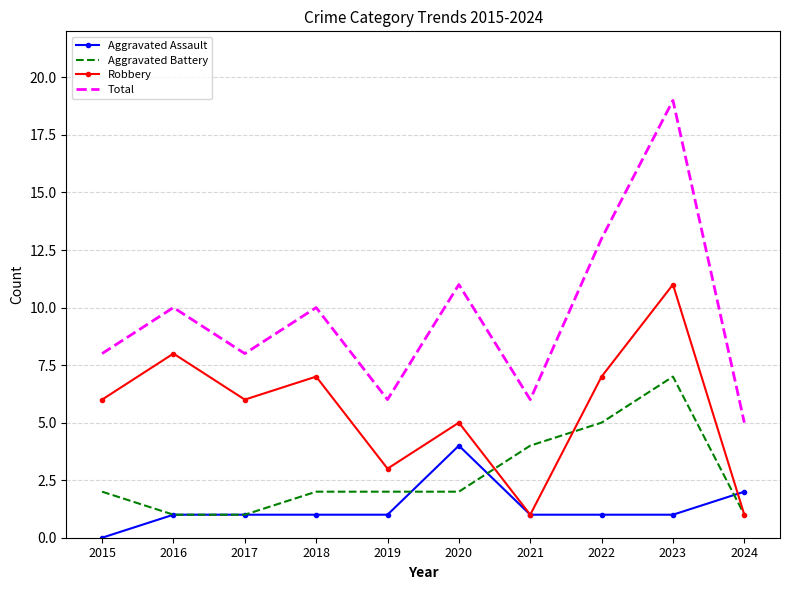

What is the greatest value displayed?

19